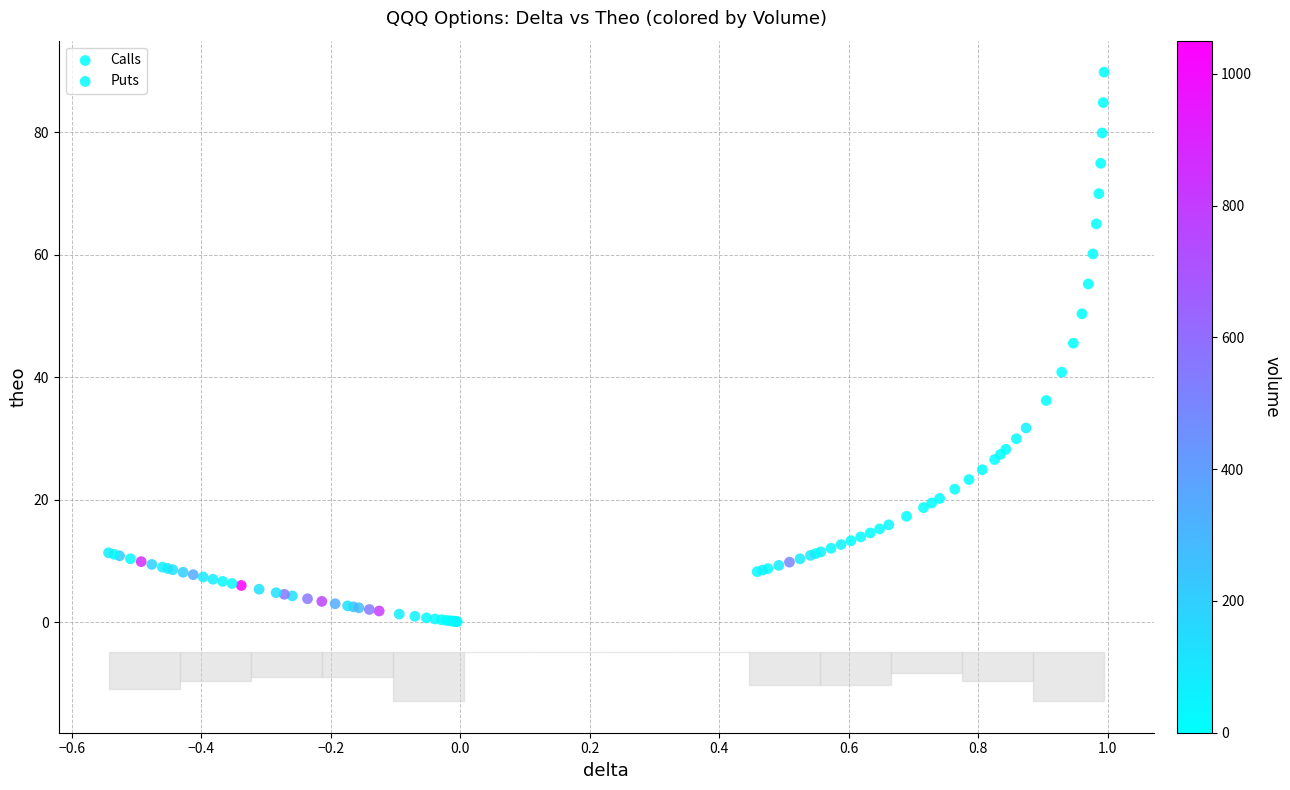

Which series reaches the maximum Y coordinate?

Calls